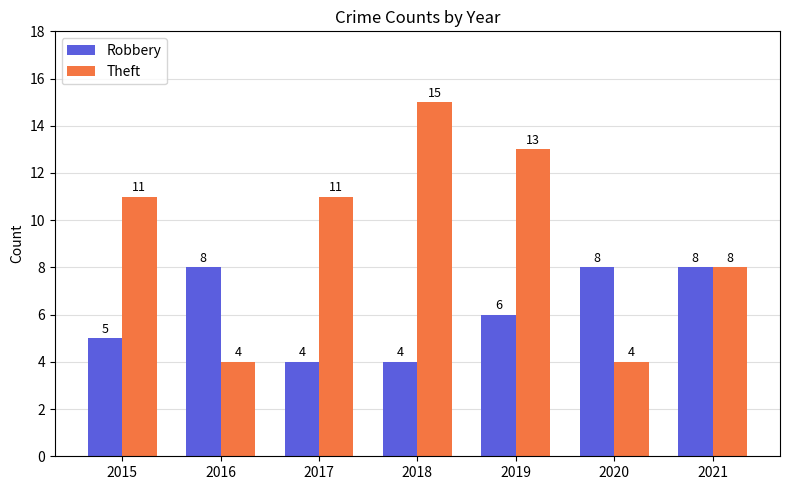

What is the highest value of the Theft series?

15